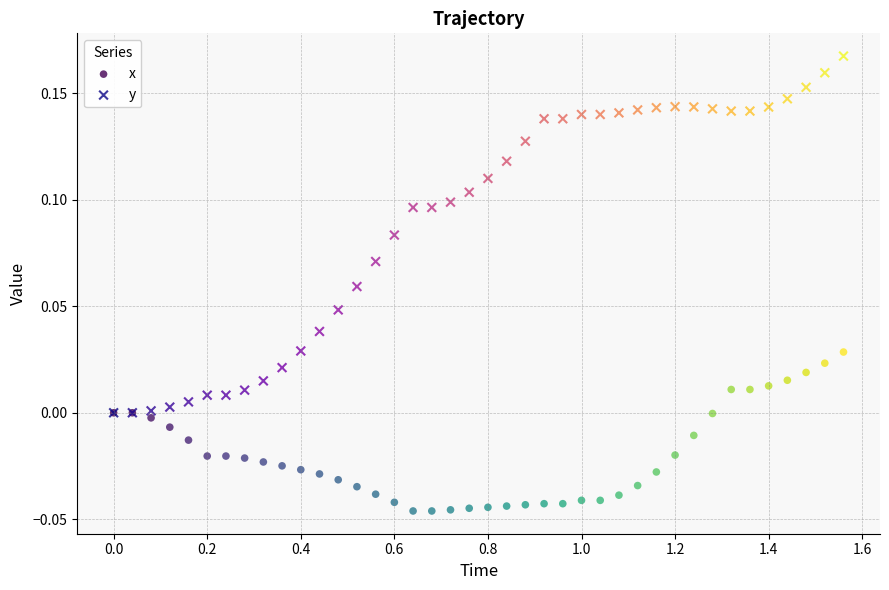

Which series contains the lowest Y value?

x